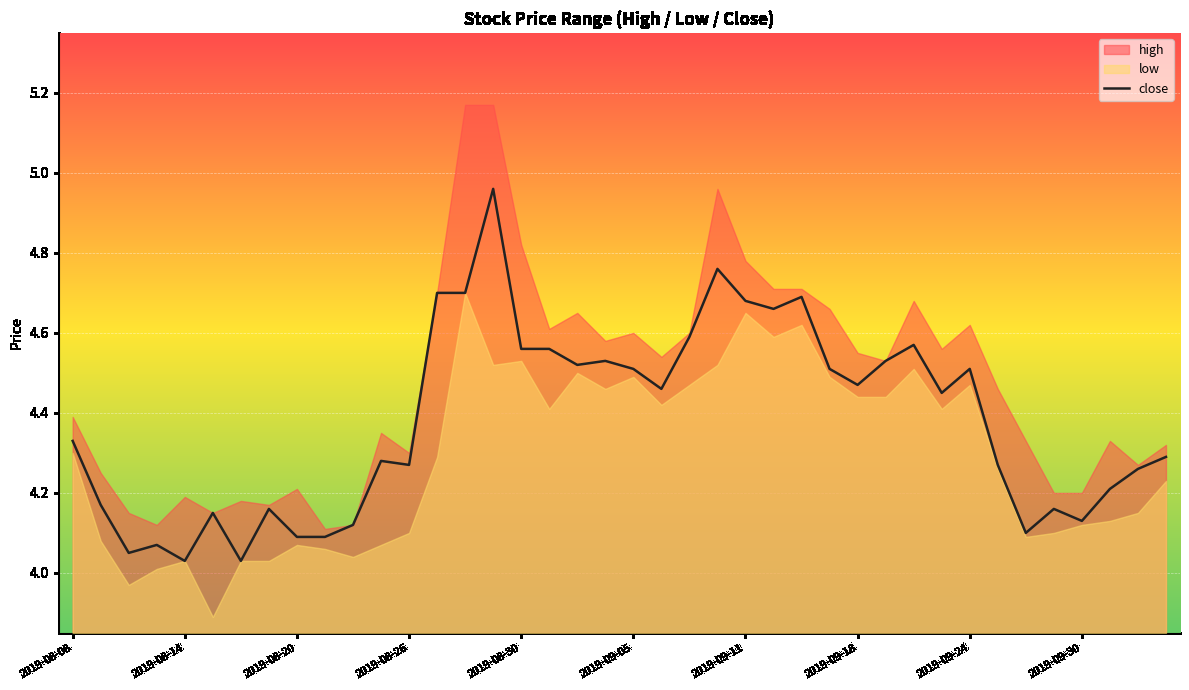

The close series shows 6.5 at 2019-09-30. True or false?

False